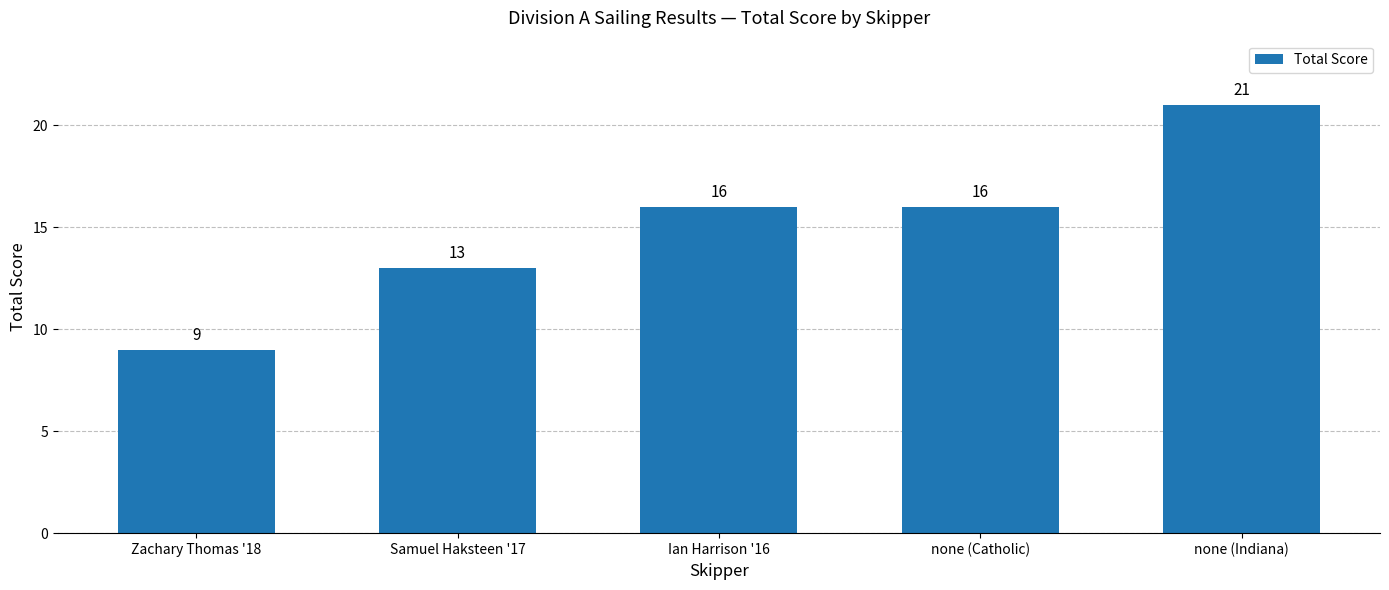

Count the number of data series in this chart.

1